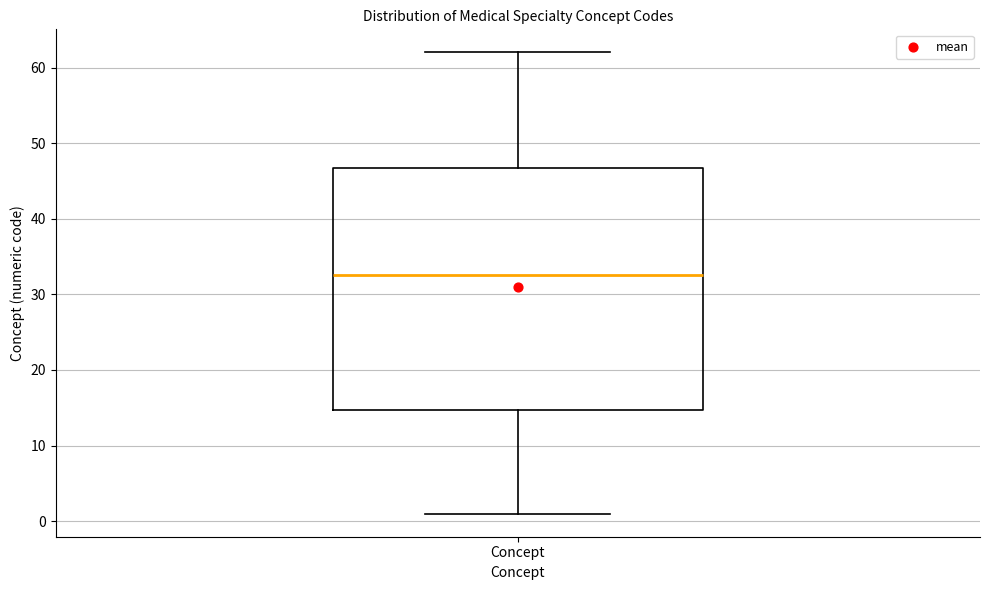

Transcribe this box plot: give where the median line is, the range the box spans, and where the two whiskers end, as read against the y-axis. The values are not printed on the chart, so give them approximately, as read against the axis.

median 33, box 15 to 47, whiskers 1 to 62